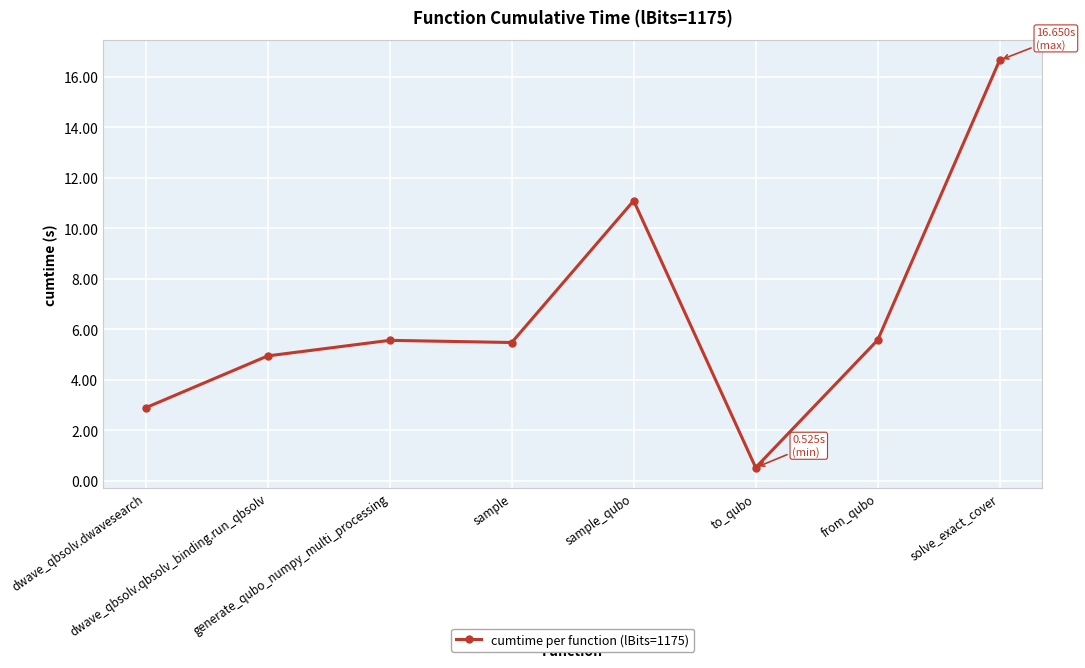

What is the value of the 4th point from the left?

5.5